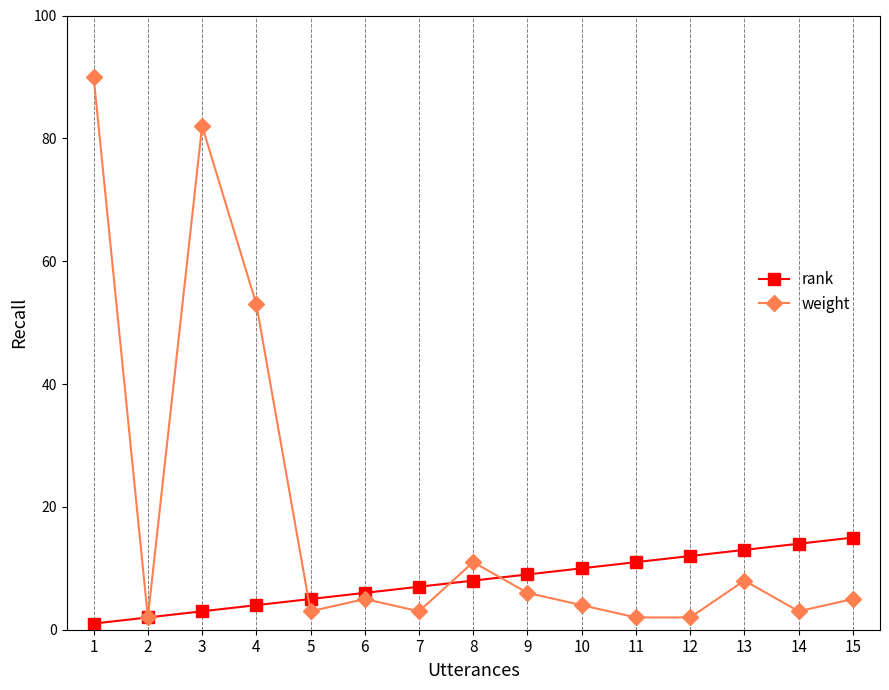

List the series in order of their peak value, highest first.

weight, rank